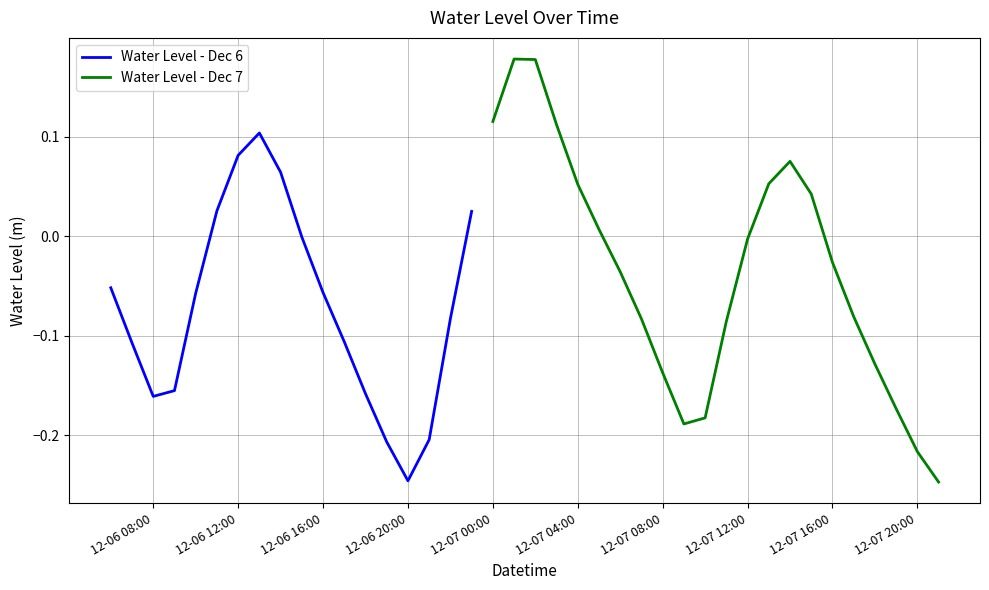

Reading left to right, what are all the values shown in this chart?

-0.1	-0.1	-0.2	-0.2	-0.1	0.0	0.1	0.1	0.1	-0.0	-0.1	-0.1	-0.2	-0.2	-0.2	-0.2	-0.1	0.0	0.1	0.2	0.2	0.1	0.1	0.0	-0.0	-0.1	-0.1	-0.2	-0.2	-0.1	-0.0	0.1	0.1	0.0	-0.0	-0.1	-0.1	-0.2	-0.2	-0.2